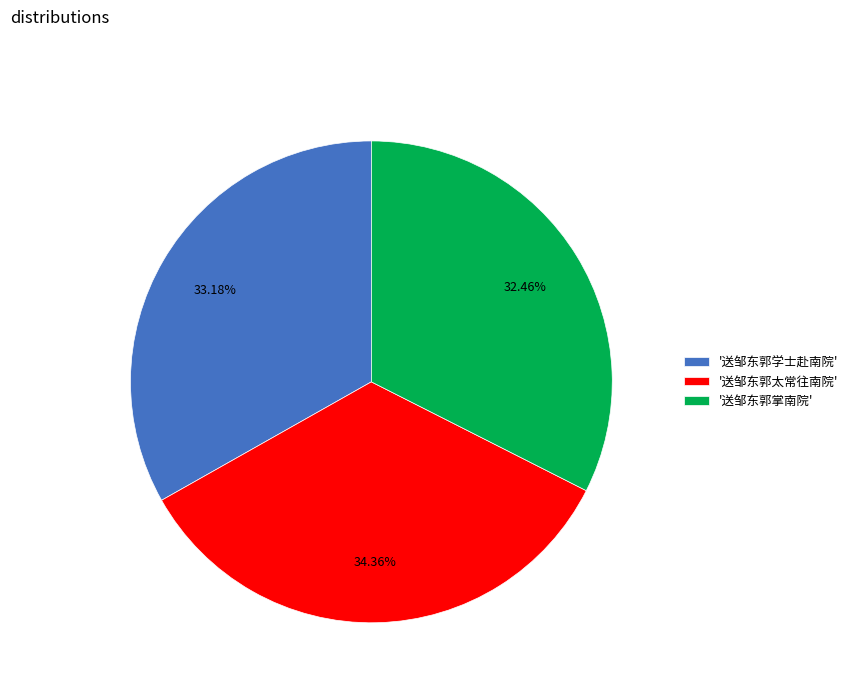

Which category has the biggest portion of the pie?

'送邹东郭太常往南院'